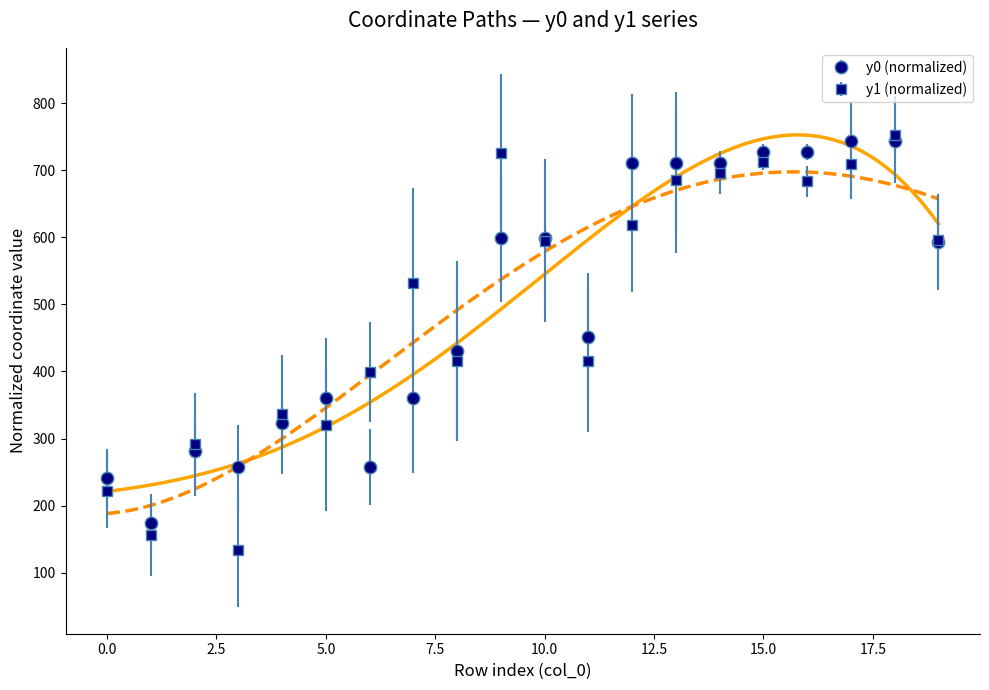

Is this an area chart (filled region under the line)?

No